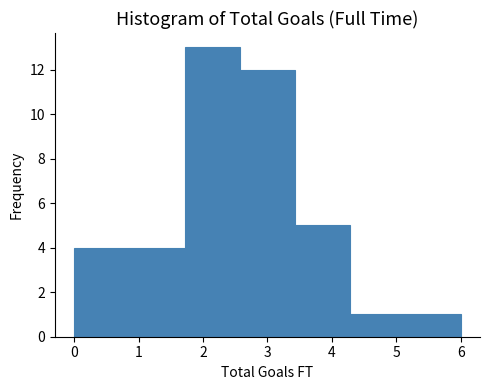

Reading left to right, transcribe this chart: for each bar, give the range it covers on the x-axis and its height. Neither the bar edges nor the heights are printed on the chart, so give them approximately, as read against the axes.

0.0 to 0.9: 4
0.9 to 1.7: 4
1.7 to 2.6: 13
2.6 to 3.4: 12
3.4 to 4.3: 5
4.3 to 5.1: 1
5.1 to 6.0: 1